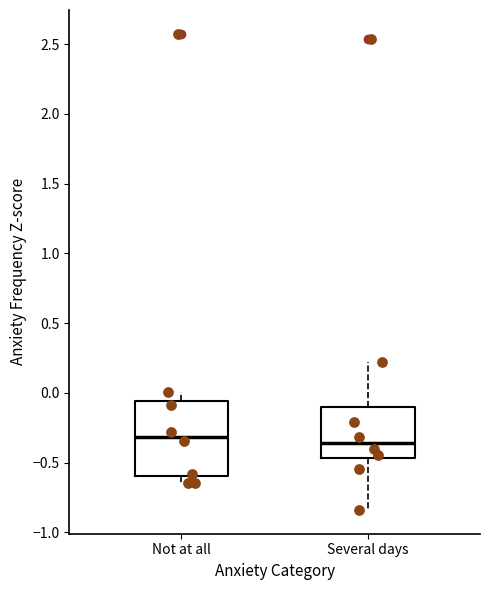

Comparing the boxes themselves (not the whiskers), which one is the tallest?

Not at all